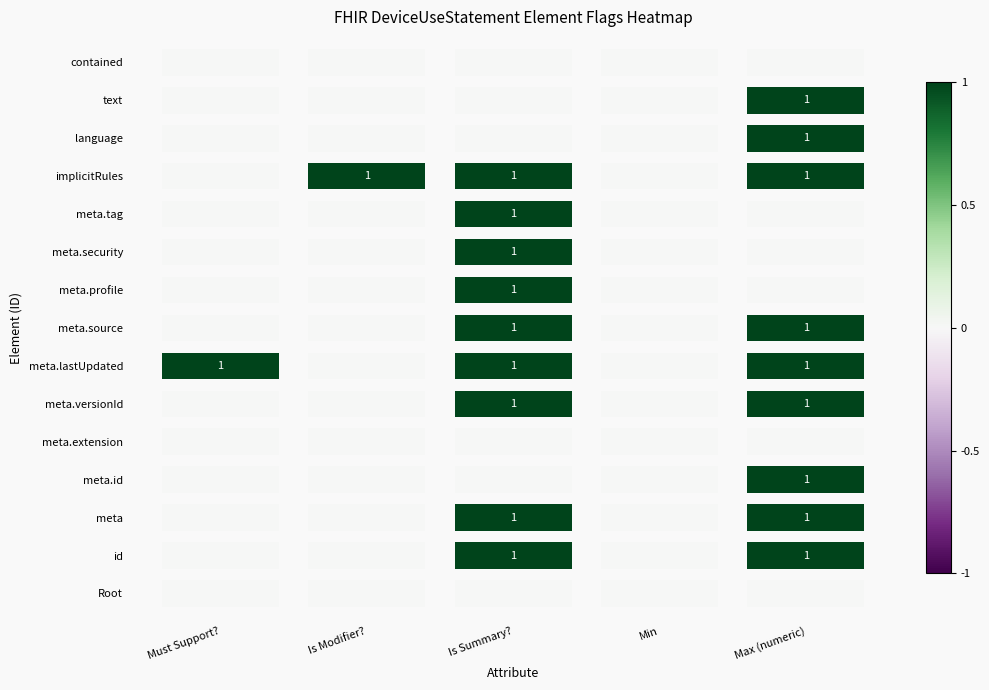

Is the value of DeviceUseStatement.meta.id at DeviceUseStatement.id greater than the value of DeviceUseStatement.text at DeviceUseStatement.meta.extension?

No